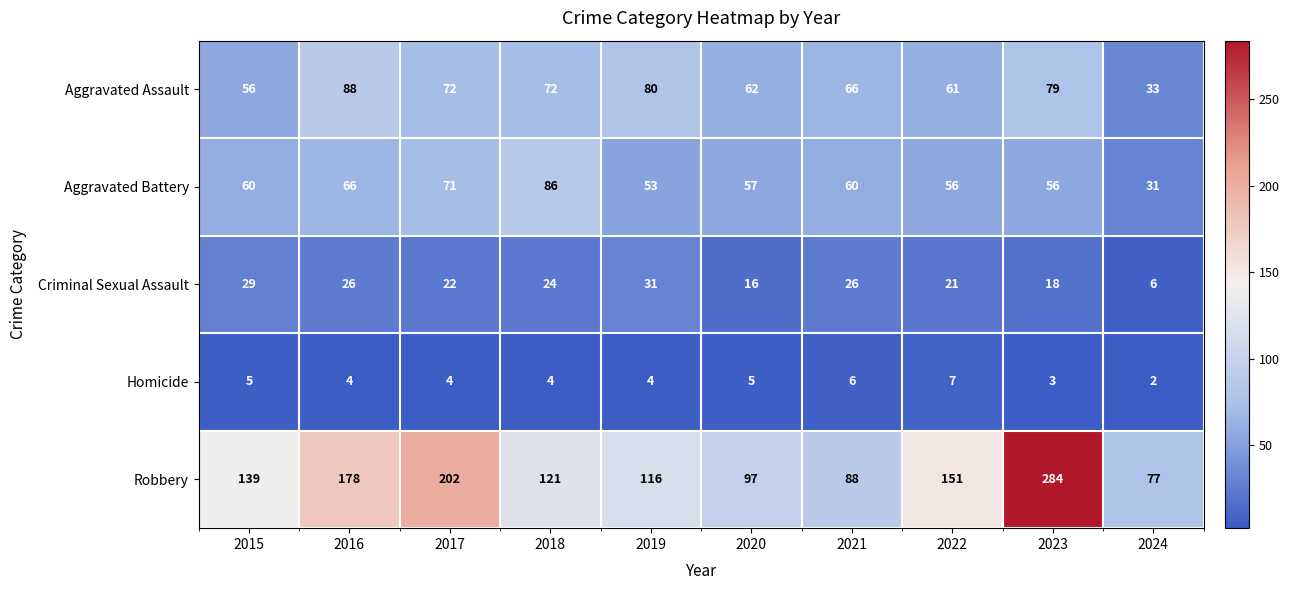

The Aggravated Battery series shows 84 at 2023. True or false?

False